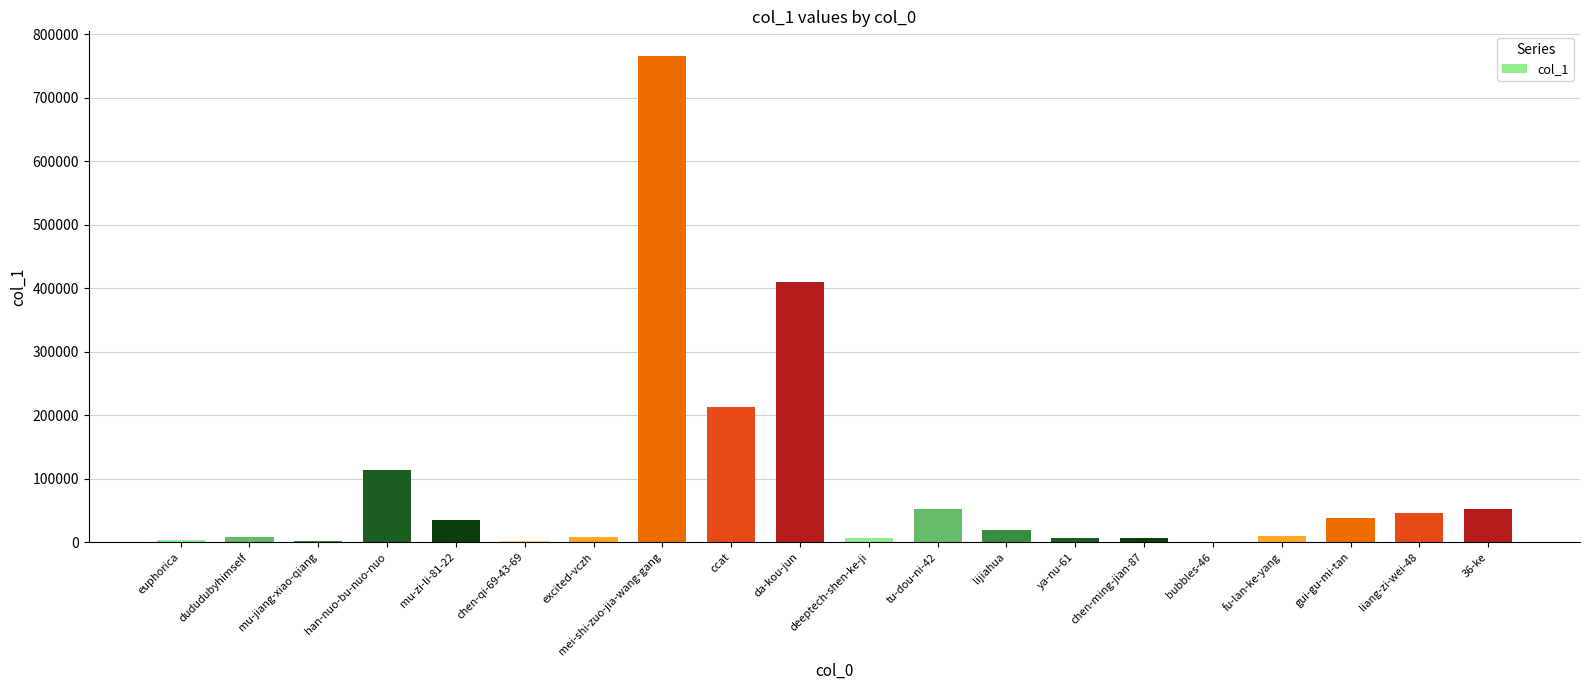

At which category does the chart reach its peak across all series?

mei-shi-zuo-jia-wang-gang